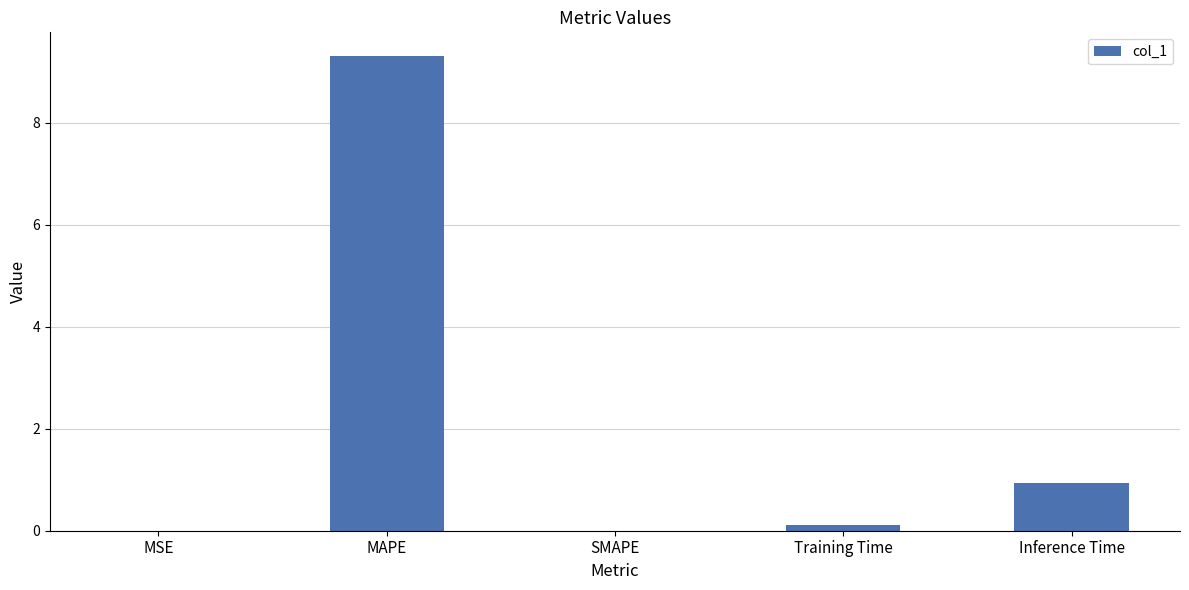

What is the sum of all values?

10.4